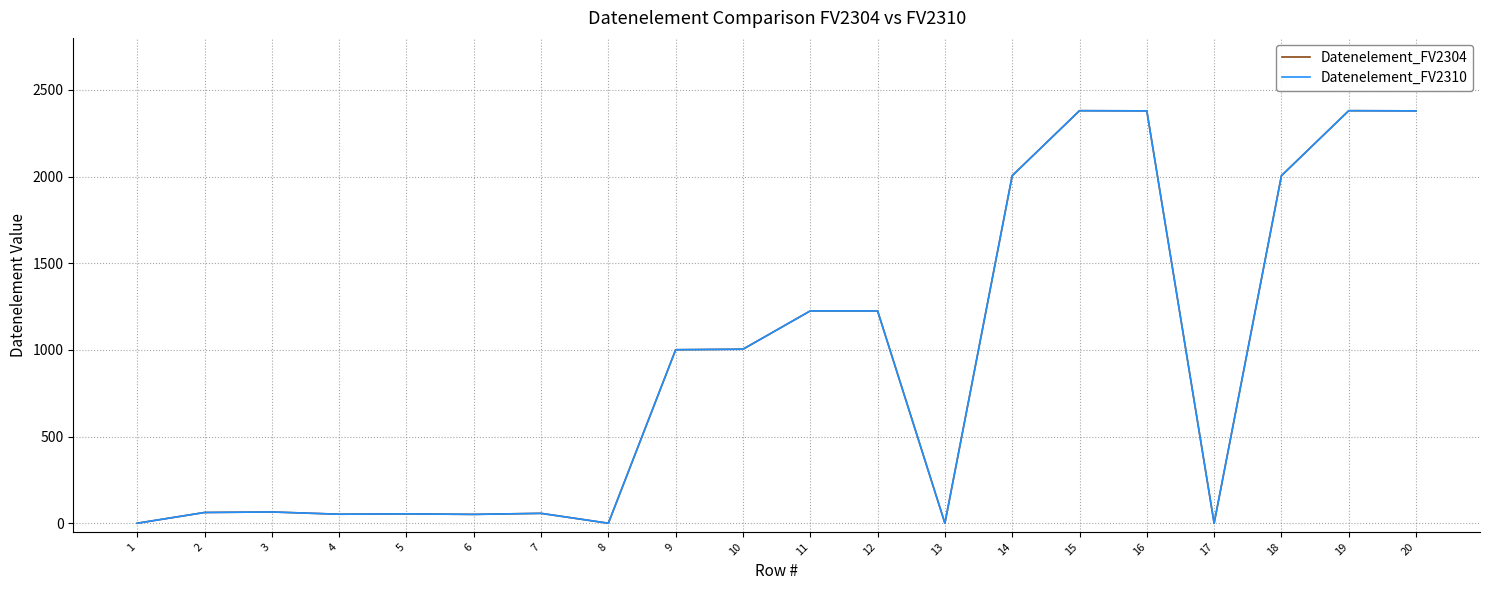

What is the sum of the Datenelement_FV2310 values at 10 and 20?

3383